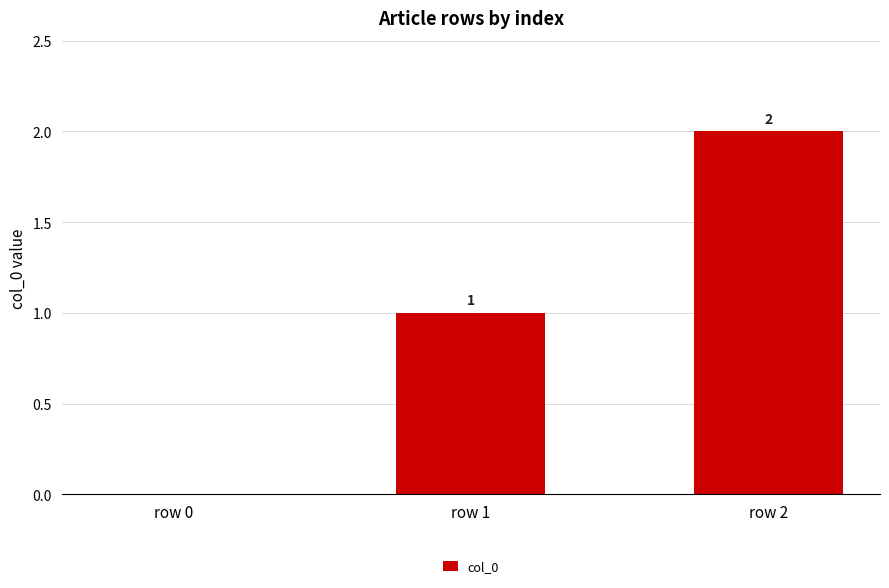

Approximately how many times larger is the value at row 2 compared to row 1?

2.0